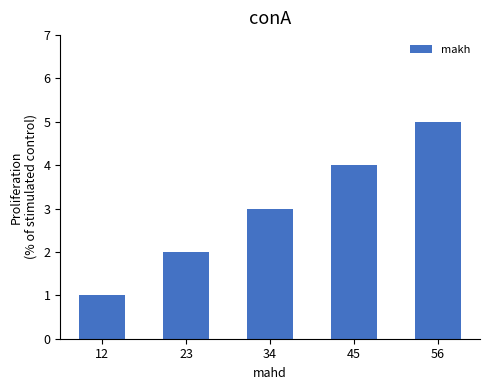

What is the greatest value displayed?

5